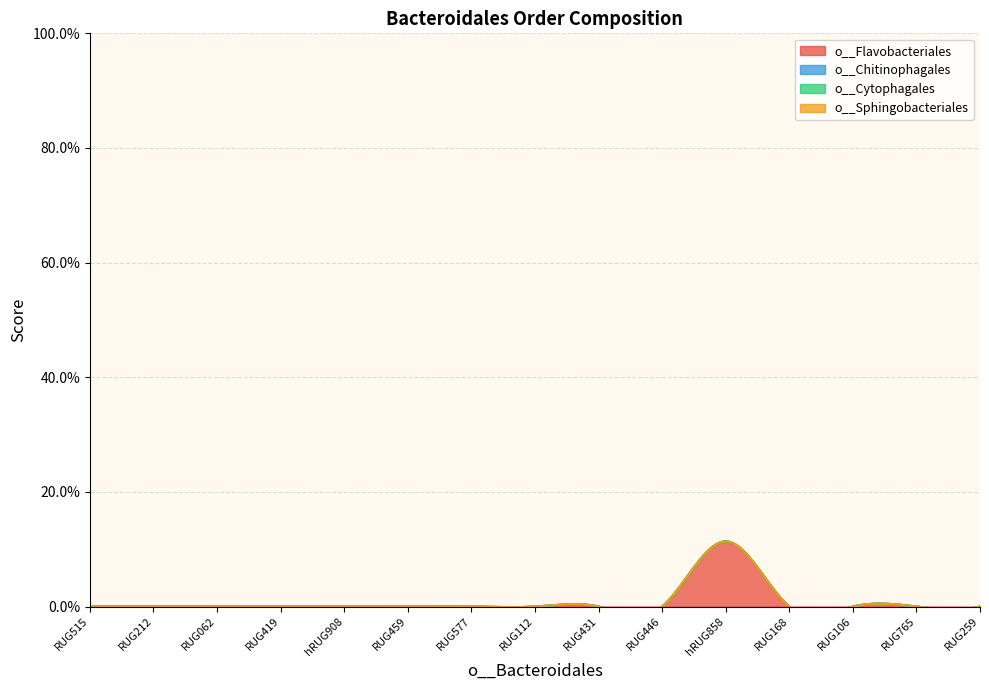

Reading right to left, transcribe all the data shown in this chart.

o__Flavobacteriales: 0.0	0.0	0.0	0.0	0.1	0.0	0.0	0.0	0.0	0.0	0.0	0.0	0.0	0.0	0.0
o__Chitinophagales: 0.0	0.0	0.0	0.0	0.0	0.0	0.0	0.0	0.0	0.0	0.0	0.0	0.0	0.0	0.0
o__Cytophagales: 0.0	0.0	0.0	0.0	0.0	0.0	0.0	0.0	0.0	0.0	0.0	0.0	0.0	0.0	0.0
o__Sphingobacteriales: 0.0	0.0	0.0	0.0	0.0	0.0	0.0	0.0	0.0	0.0	0.0	0.0	0.0	0.0	0.0